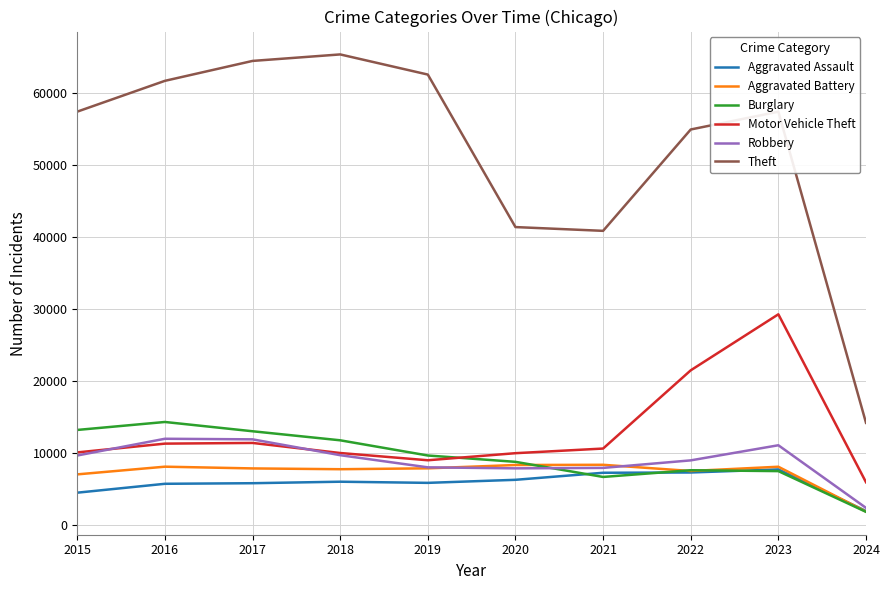

At which category is the sum across all series the highest?

2023